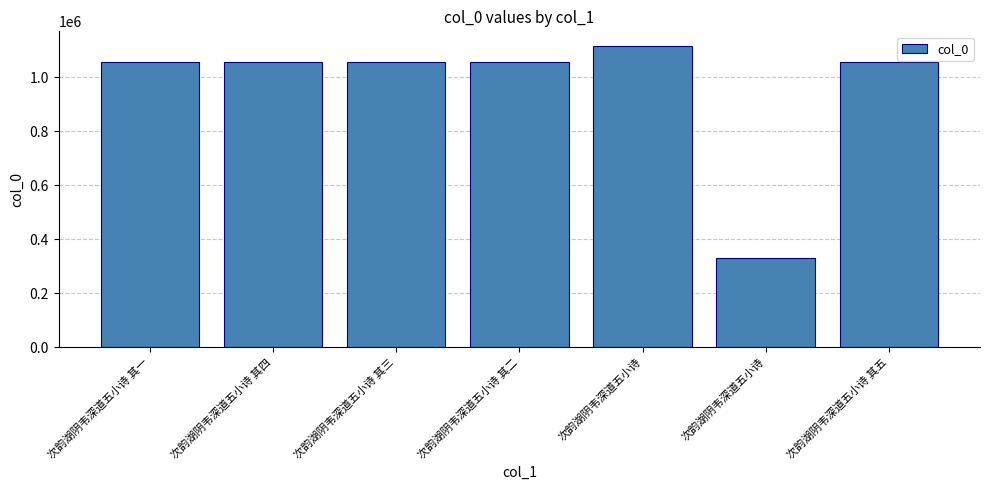

Count the number of data series in this chart.

1